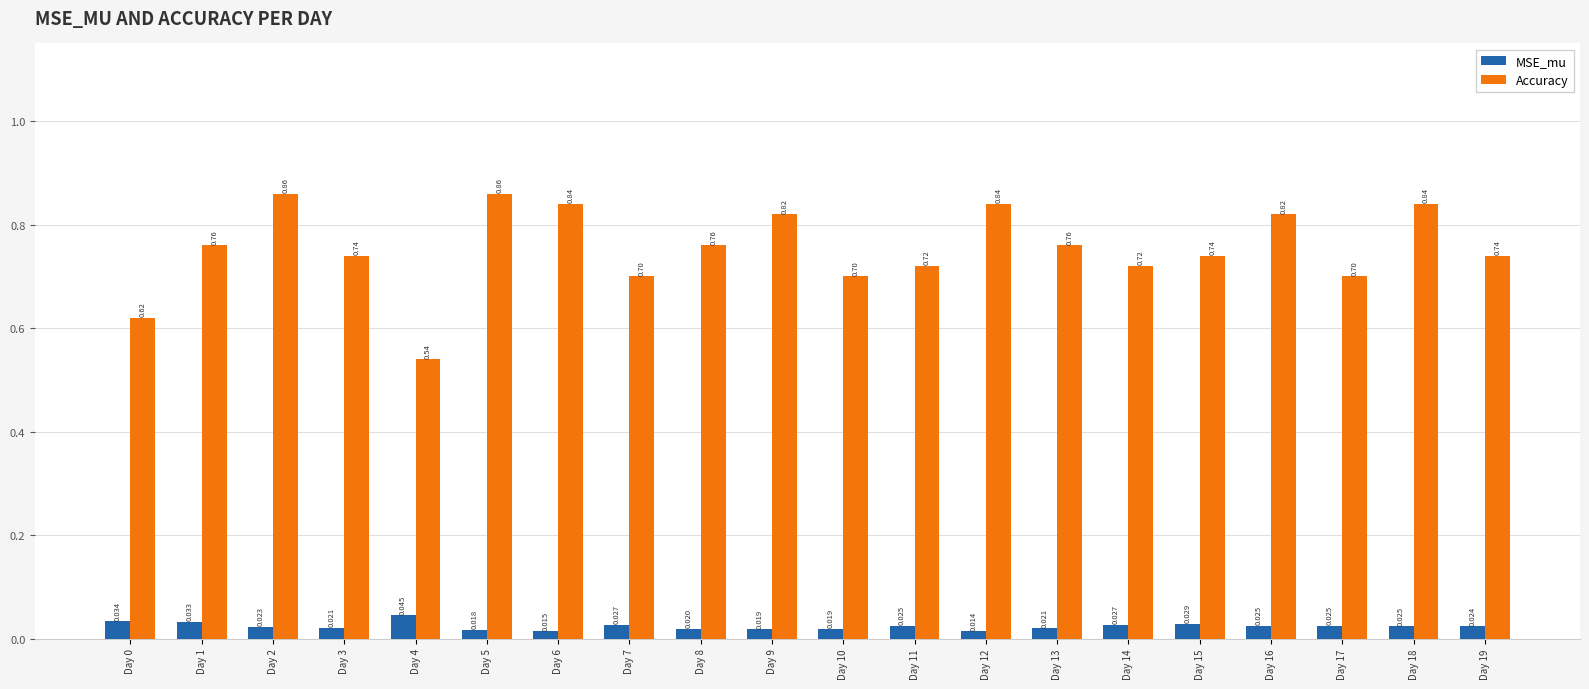

Which series changed the most between Day 1 and Day 5?

Accuracy